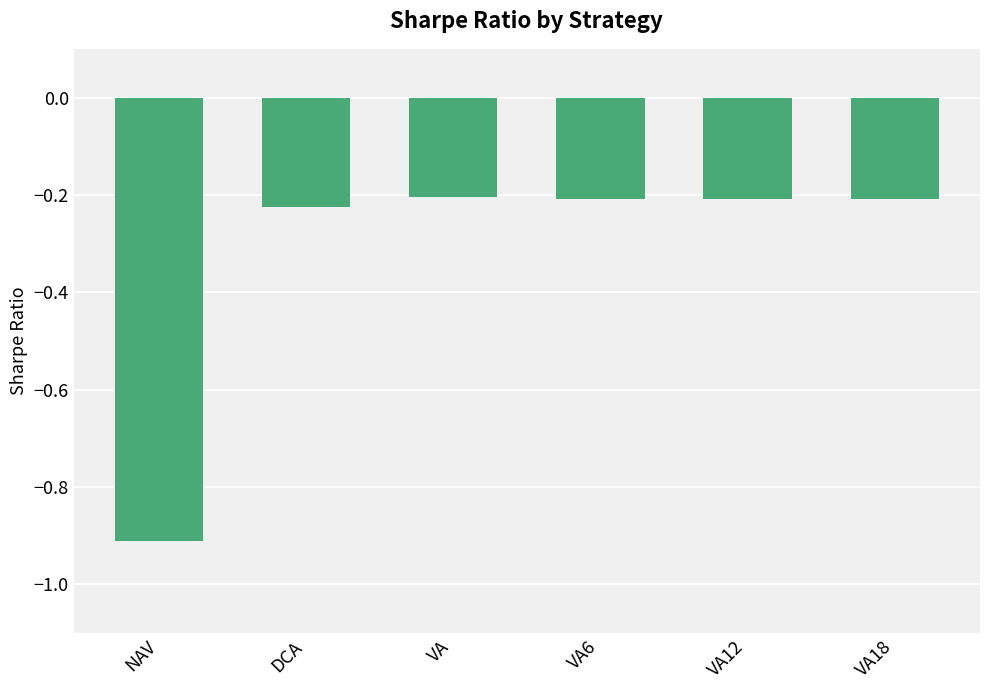

What is the minimum value shown in the chart?

-0.9